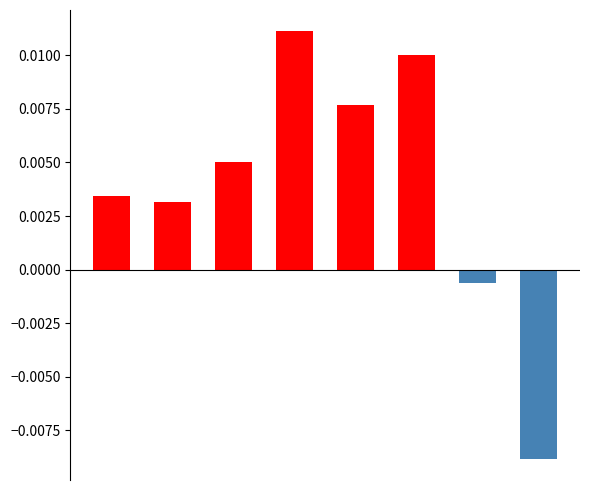

How many bars are there in total?

16